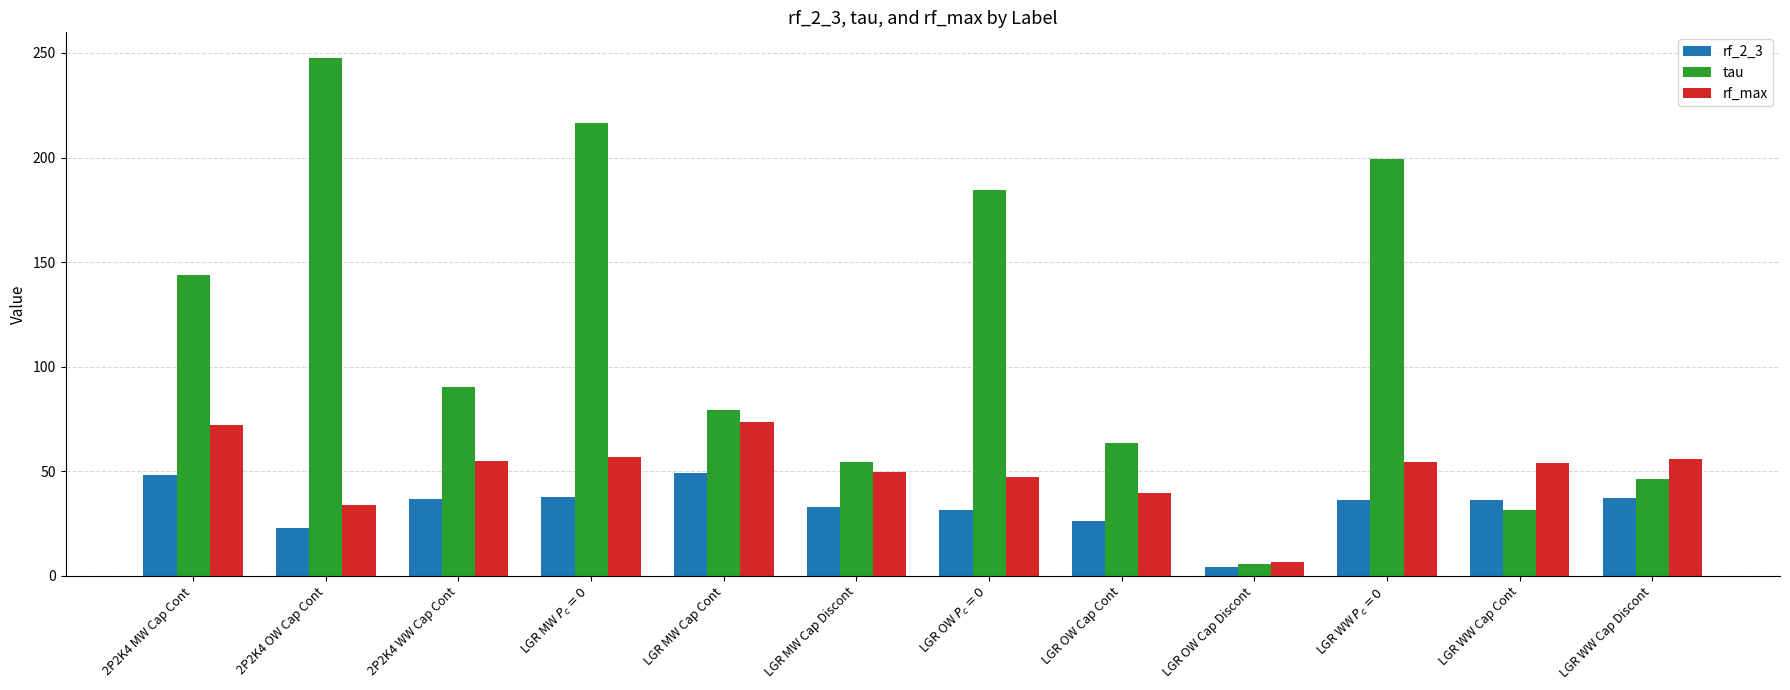

What is the greatest value displayed?

247.5